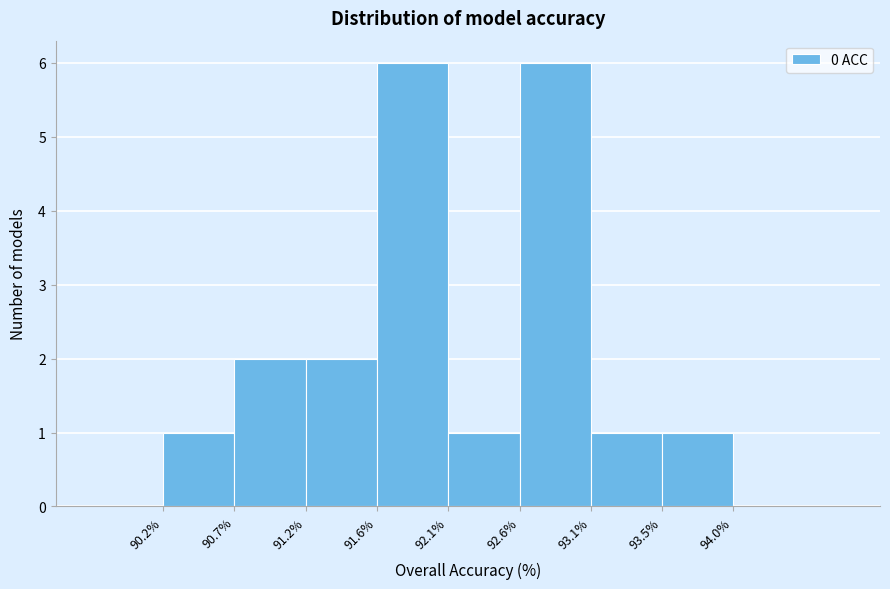

What is the height of the bar covering 91.6% to 92.1% on the x-axis? The values are not printed on the chart, so give them approximately, as read against the axis.

6